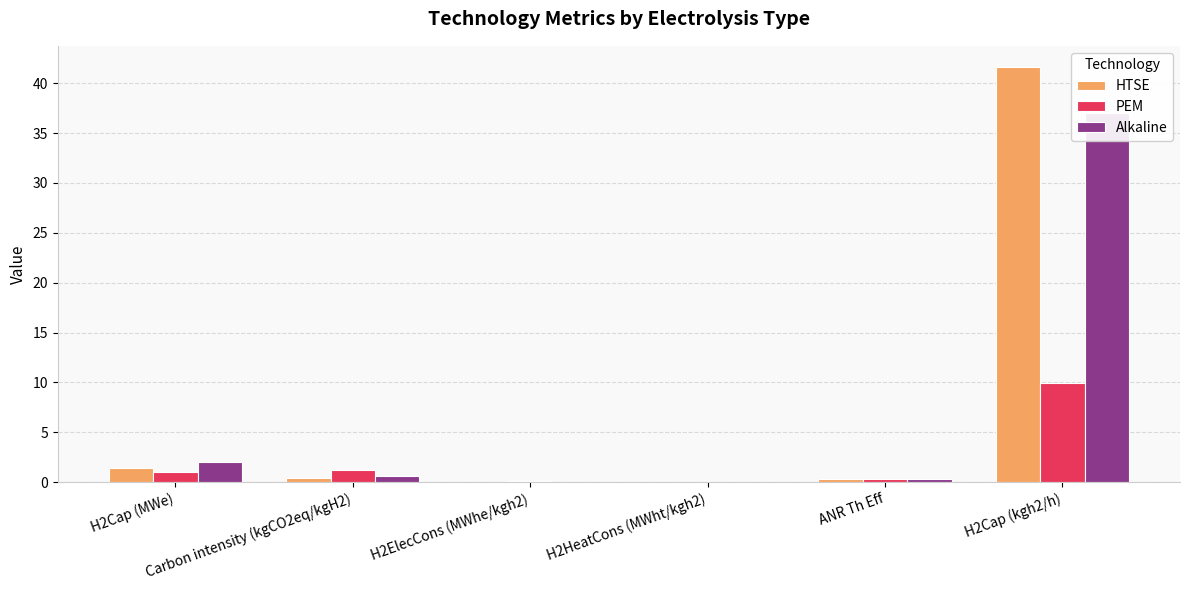

Rank the categories by PEM value from highest to lowest.

H2Cap (kgh2/h), Carbon intensity (kgCO2eq/kgH2), H2Cap (MWe), ANR Th Eff, H2ElecCons (MWhe/kgh2), H2HeatCons (MWht/kgh2)